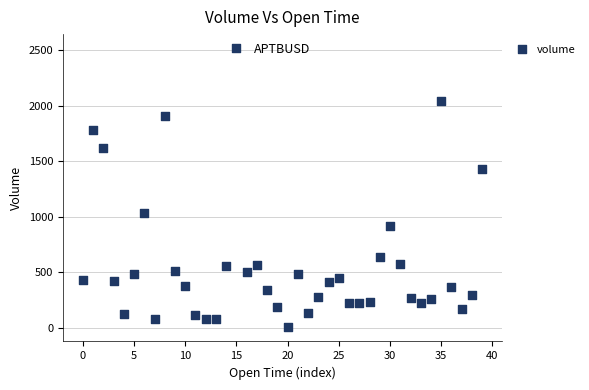

What is the range of Y values (max minus min)?

2514.2